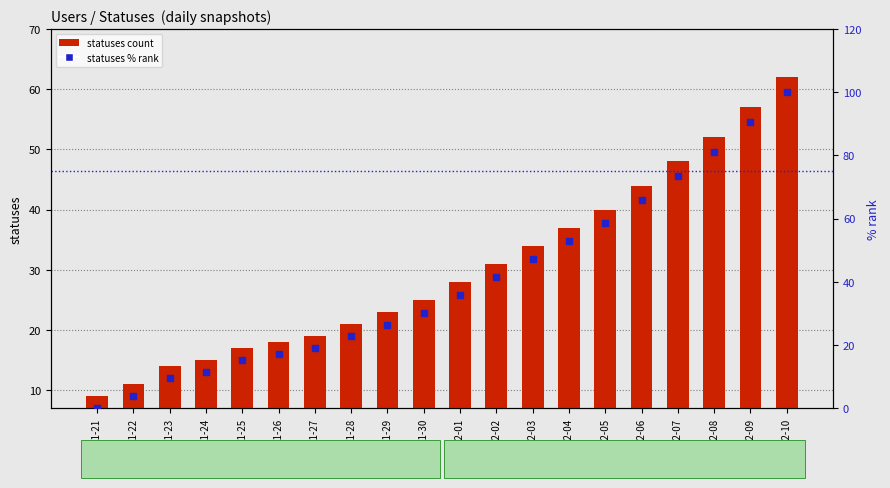

Which series reaches the maximum Y coordinate?

statuses % rank